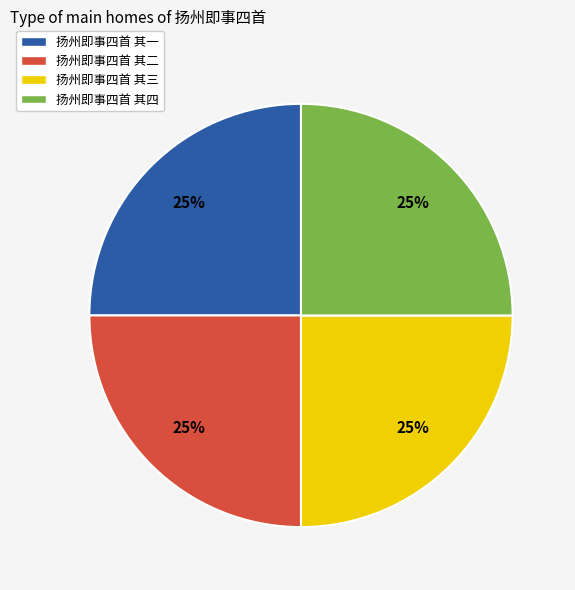

What percentage is the 扬州即事四首 其四 slice, to the nearest percent?

25%